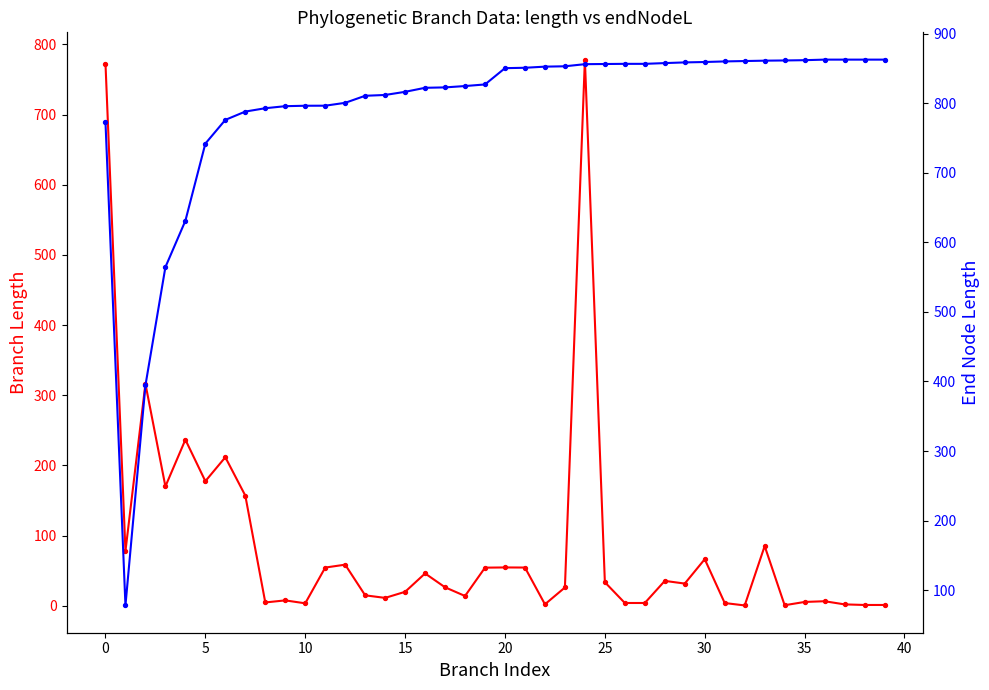

At how many categories does at least one series exceed 676?

36